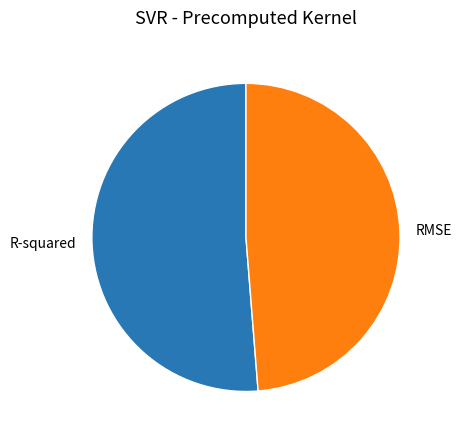

Does any single category account for the majority?

Yes